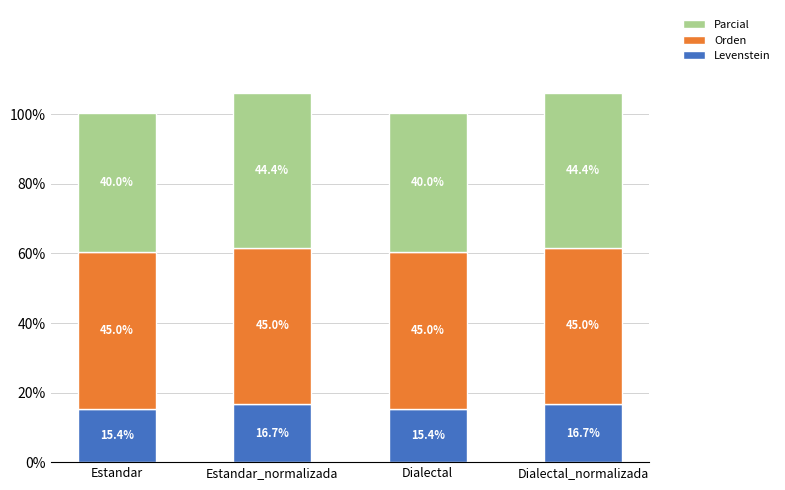

Reading left to right, what are the values for Levenstein?

Estandar=15.4	Estandar_normalizada=16.7	Dialectal=15.4	Dialectal_normalizada=16.7